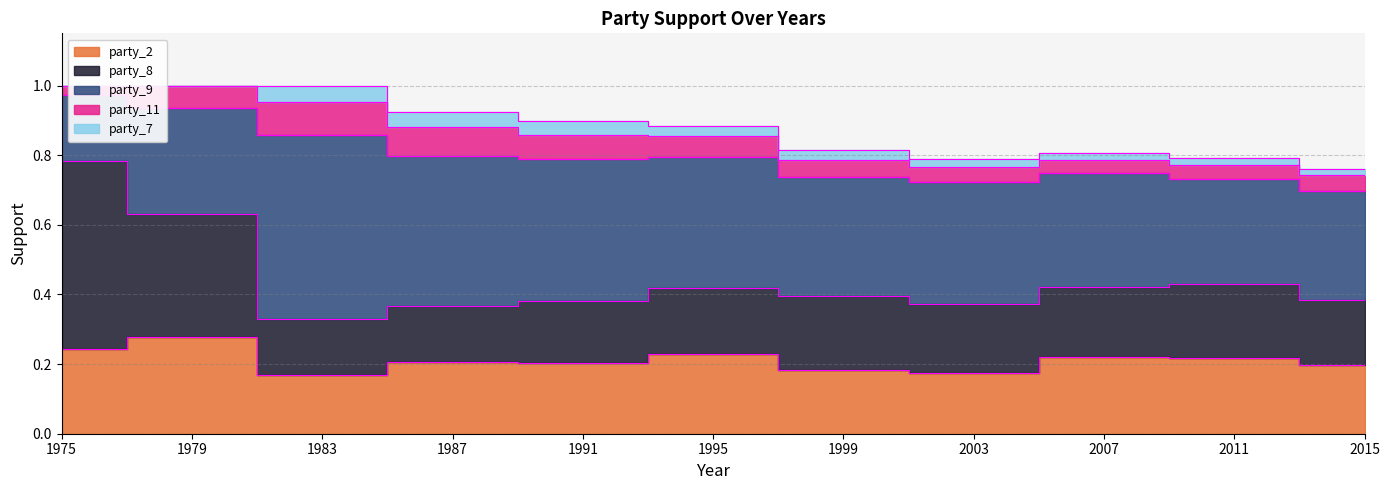

Reading right to left, what are all the values shown in this chart?

party_2: 2015=0.2	2011=0.2	2007=0.2	2003=0.2	1999=0.2	1995=0.2	1991=0.2	1987=0.2	1983=0.2	1979=0.3	1975=0.2
party_8: 2015=0.2	2011=0.2	2007=0.2	2003=0.2	1999=0.2	1995=0.2	1991=0.2	1987=0.2	1983=0.2	1979=0.4	1975=0.5
party_9: 2015=0.3	2011=0.3	2007=0.3	2003=0.4	1999=0.3	1995=0.4	1991=0.4	1987=0.4	1983=0.5	1979=0.3	1975=0.2
party_11: 2015=0.0	2011=0.0	2007=0.0	2003=0.0	1999=0.0	1995=0.1	1991=0.1	1987=0.1	1983=0.1	1979=0.1	1975=0.0
party_7: 2015=0.0	2011=0.0	2007=0.0	2003=0.0	1999=0.0	1995=0.0	1991=0.0	1987=0.0	1983=0.0	1979=0.0	1975=0.0